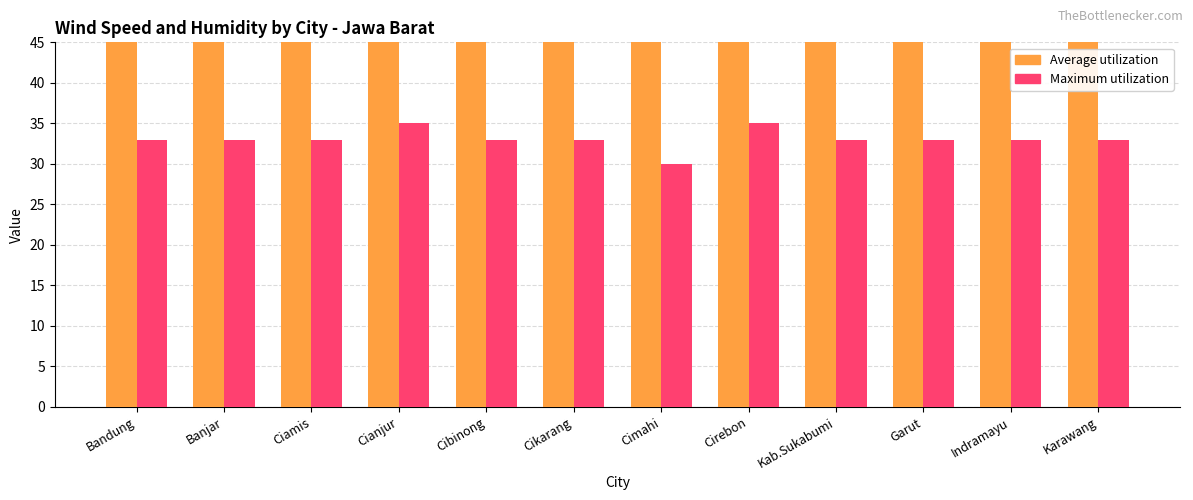

What is the label of the 9th bar from the right?

Cianjur